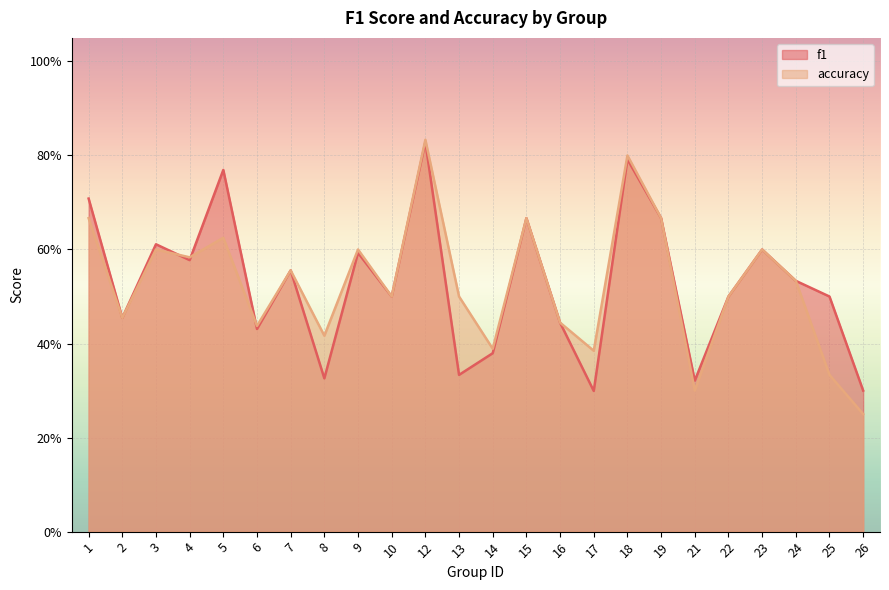

What is the value of the accuracy point at the 14th from the left?

0.7